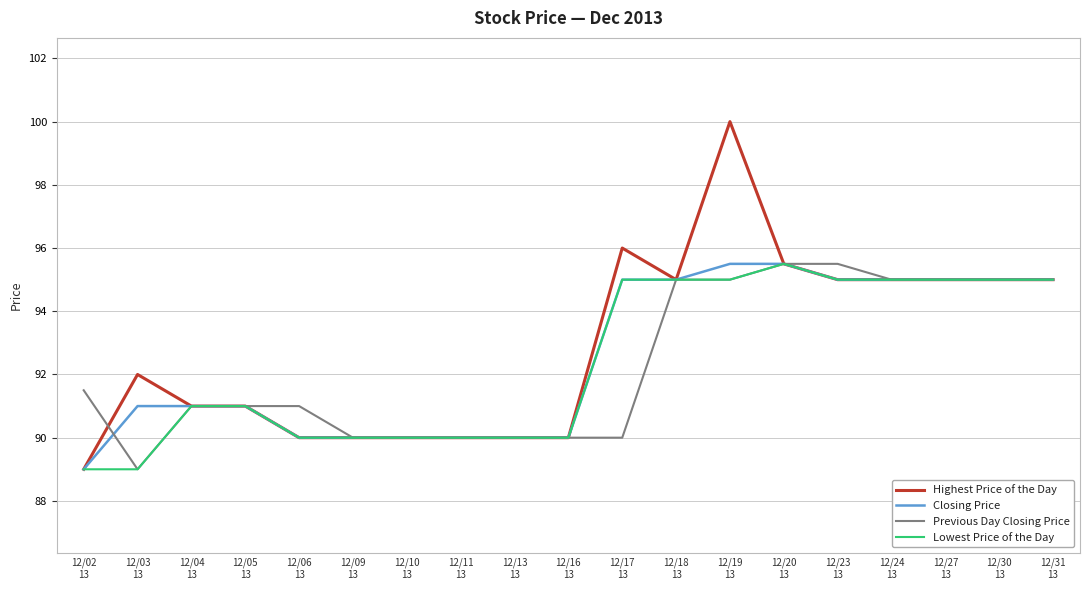

How many lines are shown in the chart?

4